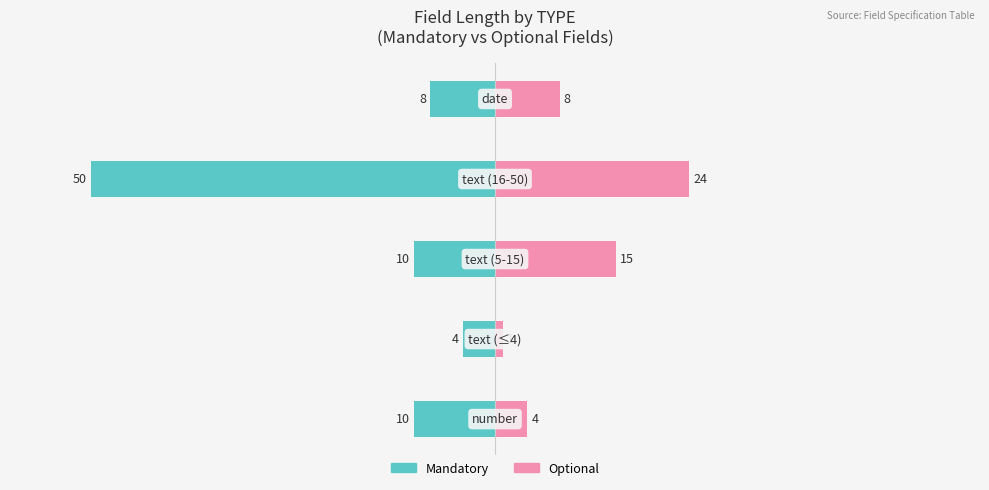

Which series has the widest spread of values?

Mandatory